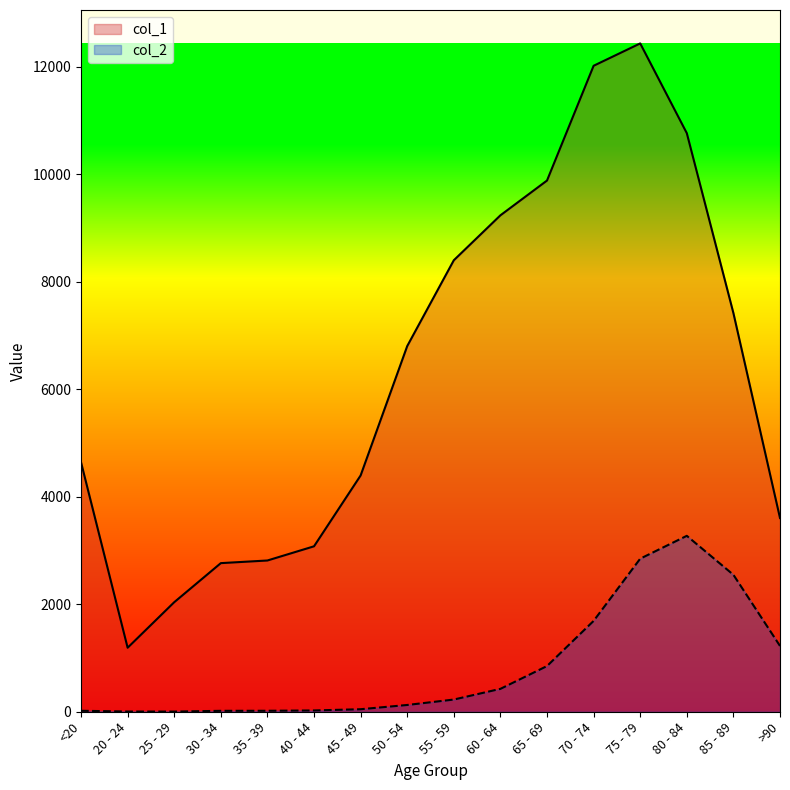

What is the value of the col_1 point at the 3rd from the left?

2038